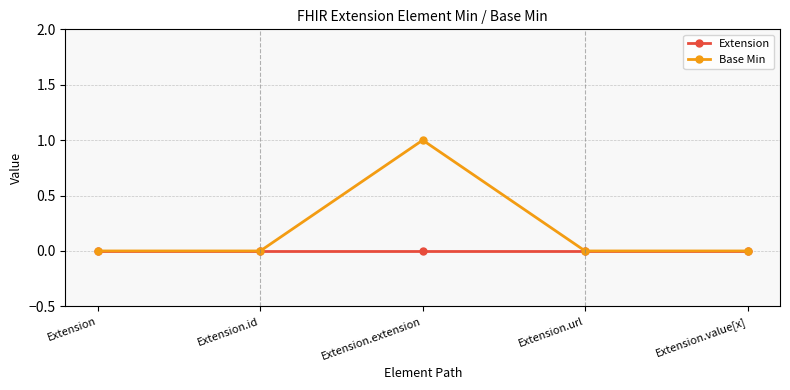

Reading left to right, what are all the values shown in this chart?

Extension: 0	0	0	0	0
Base Min: 0	0	1	0	0